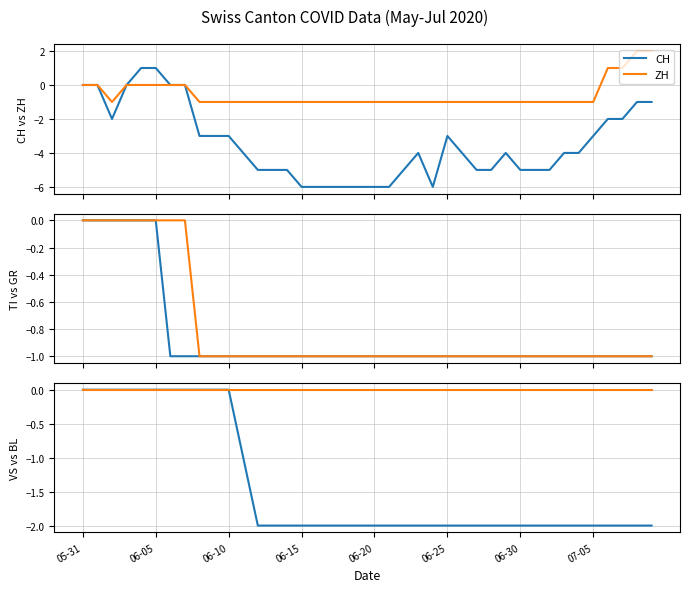

True or false: CH and ZH intersect in this chart.

False